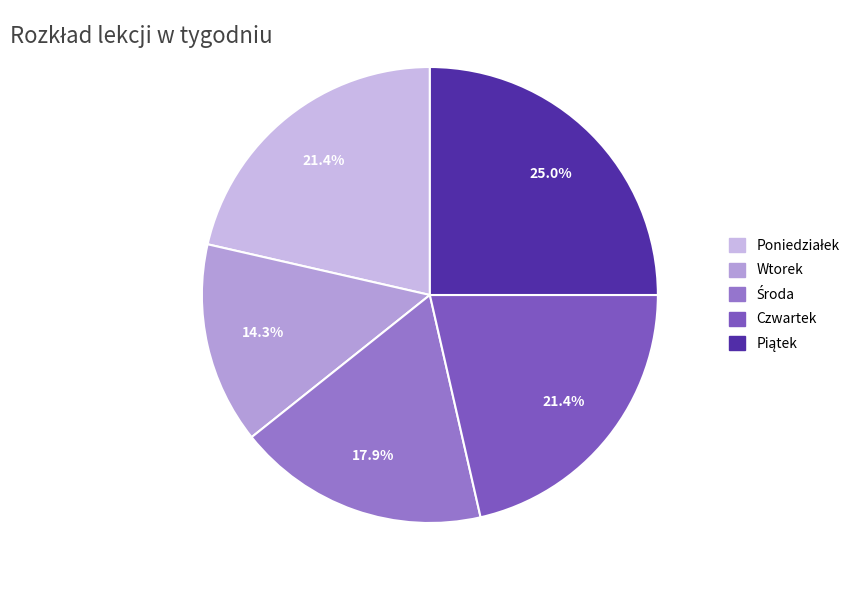

What percentage do Poniedziałek and Wtorek together represent?

35.7%